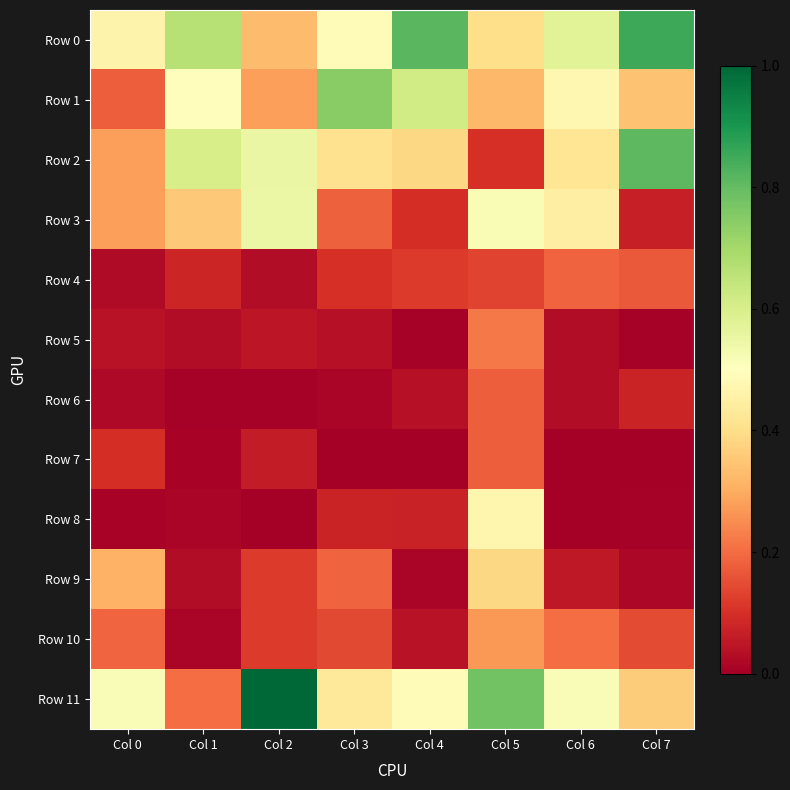

Between Col 1 and Col 4, which series saw the biggest shift?

Row 11